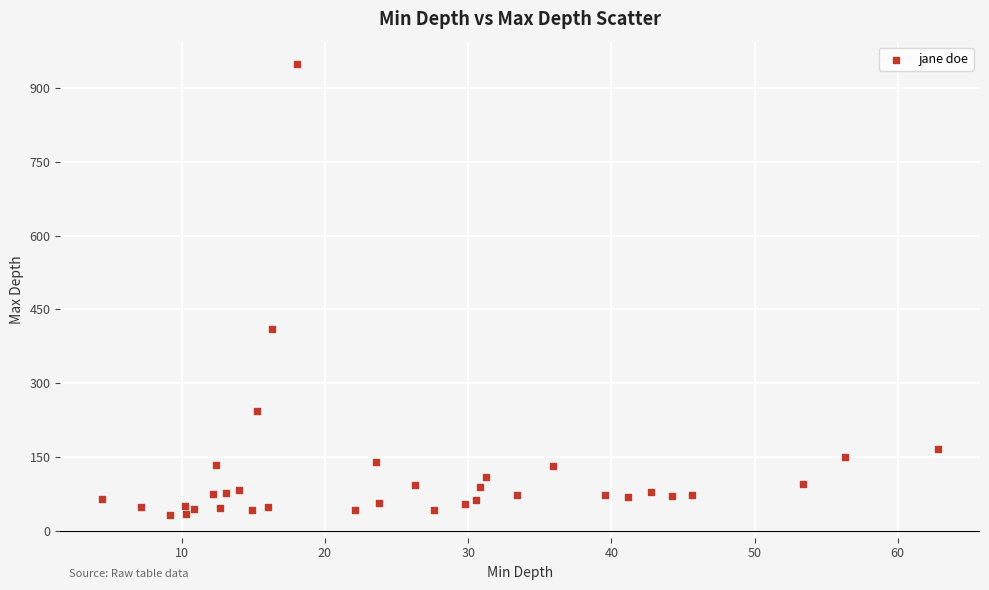

What Y value in the scatter plot is closest to 489?

409.1